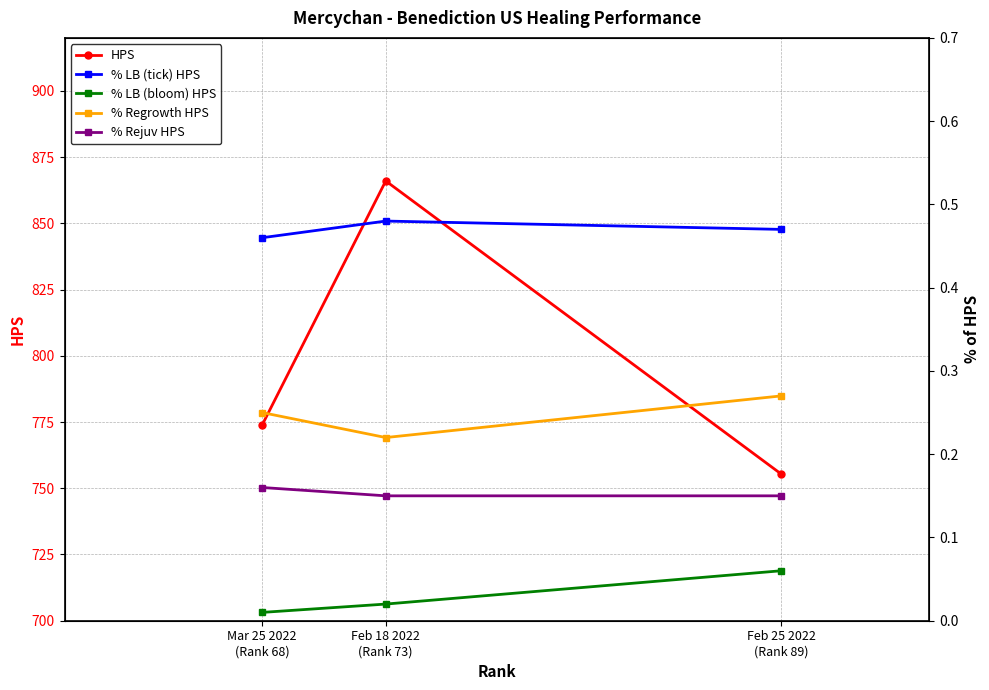

What is the difference between the highest and lowest values at Mar 25 2022
(Rank 68)?

773.9